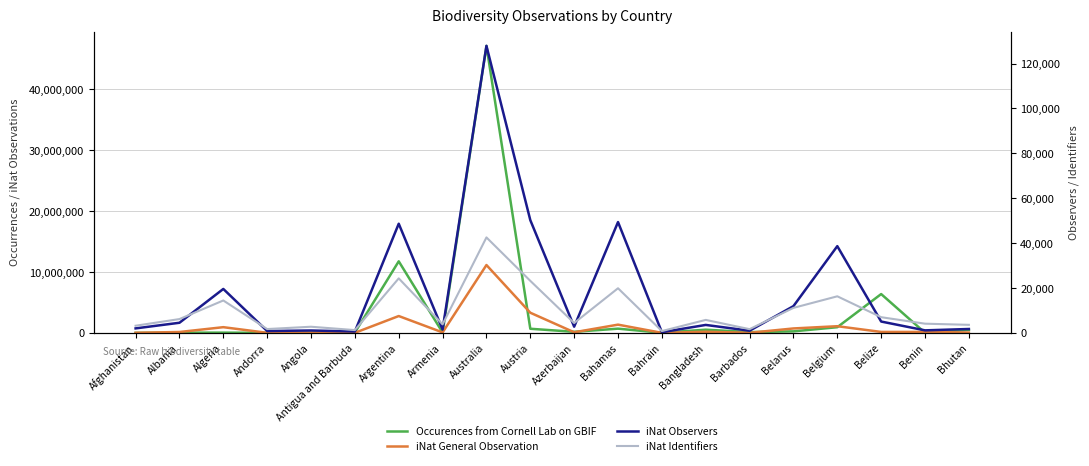

List the series in order of their peak value, lowest first.

iNat Identifiers, iNat Observers, iNat General Observation, Occurences from Cornell Lab on GBIF